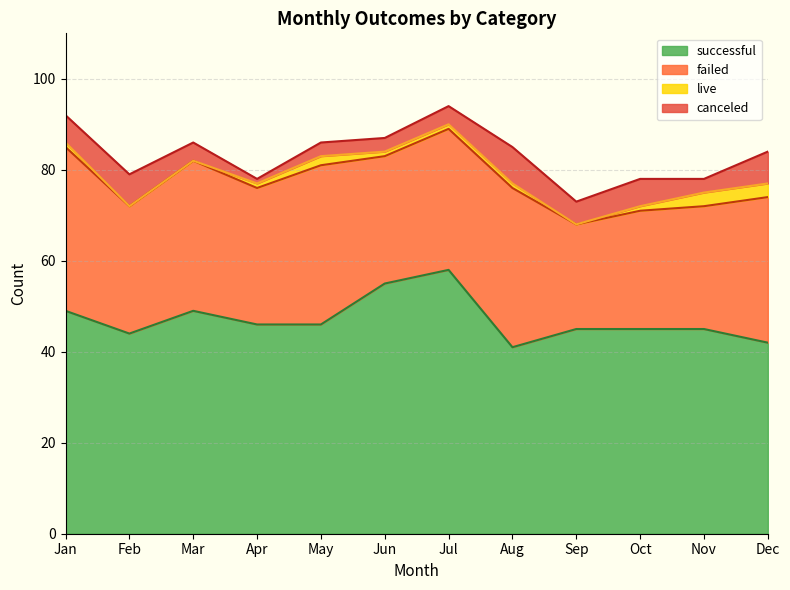

At Dec, list the series in order from largest to smallest.

successful, failed, canceled, live